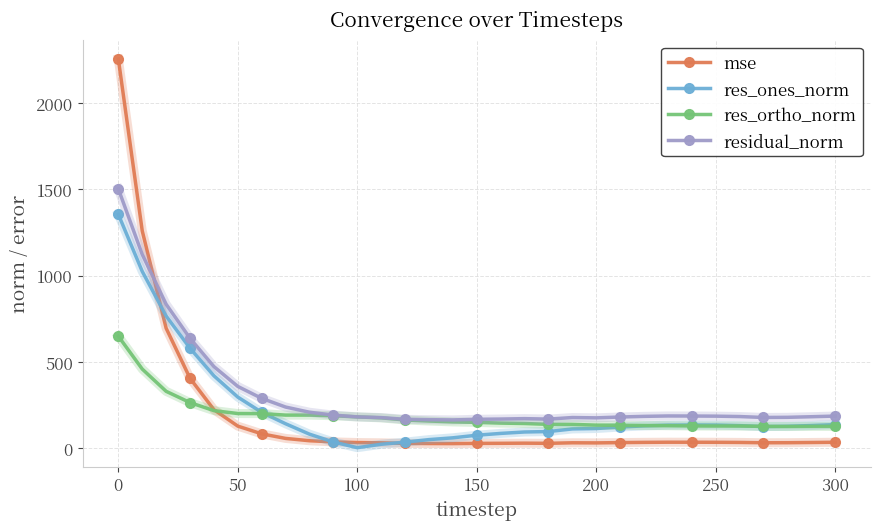

Rank the series by their maximum value, from highest to lowest.

mse, residual_norm, res_ones_norm, res_ortho_norm